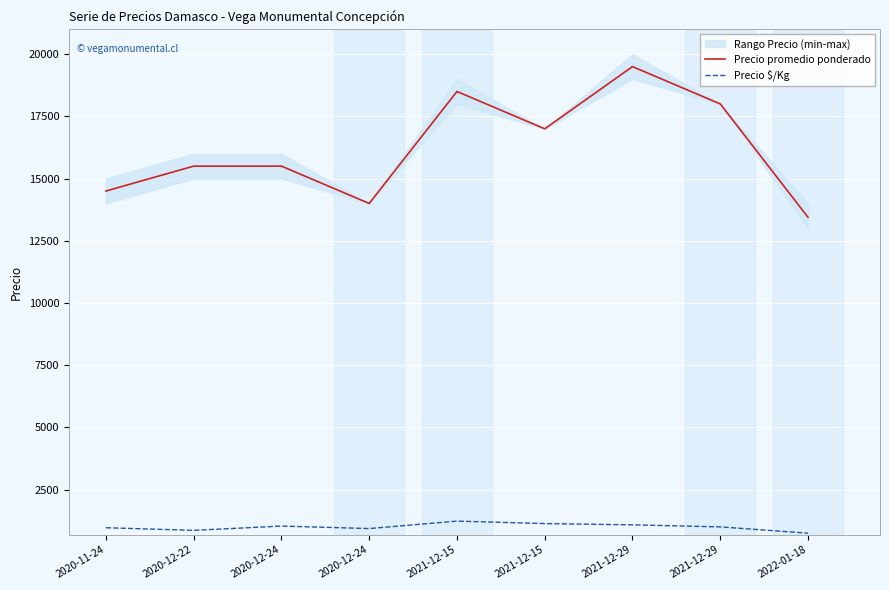

List the series in order of their overall mean, lowest first.

Precio $/Kg, Precio promedio ponderado